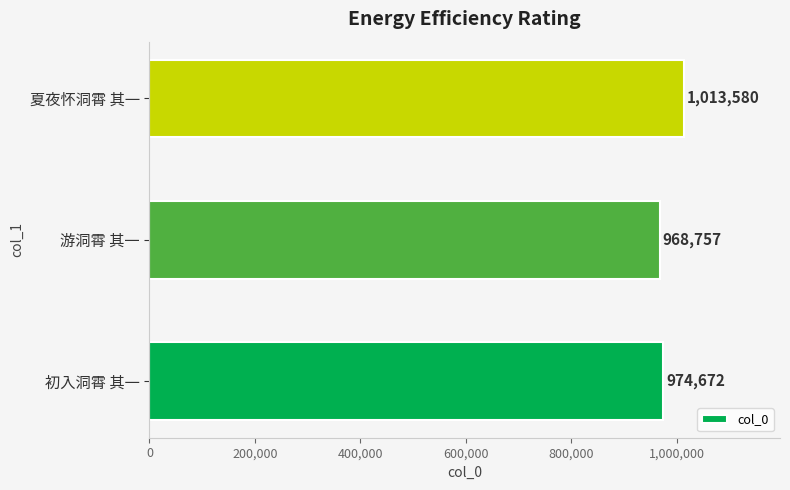

Are the bars horizontal?

Yes